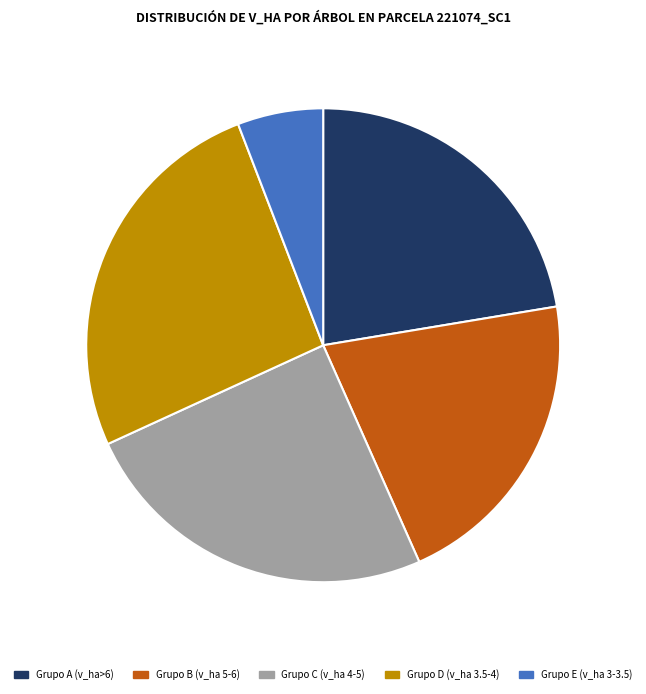

True or false: Grupo B (v_ha 5-6) accounts for 21% of the total.

True